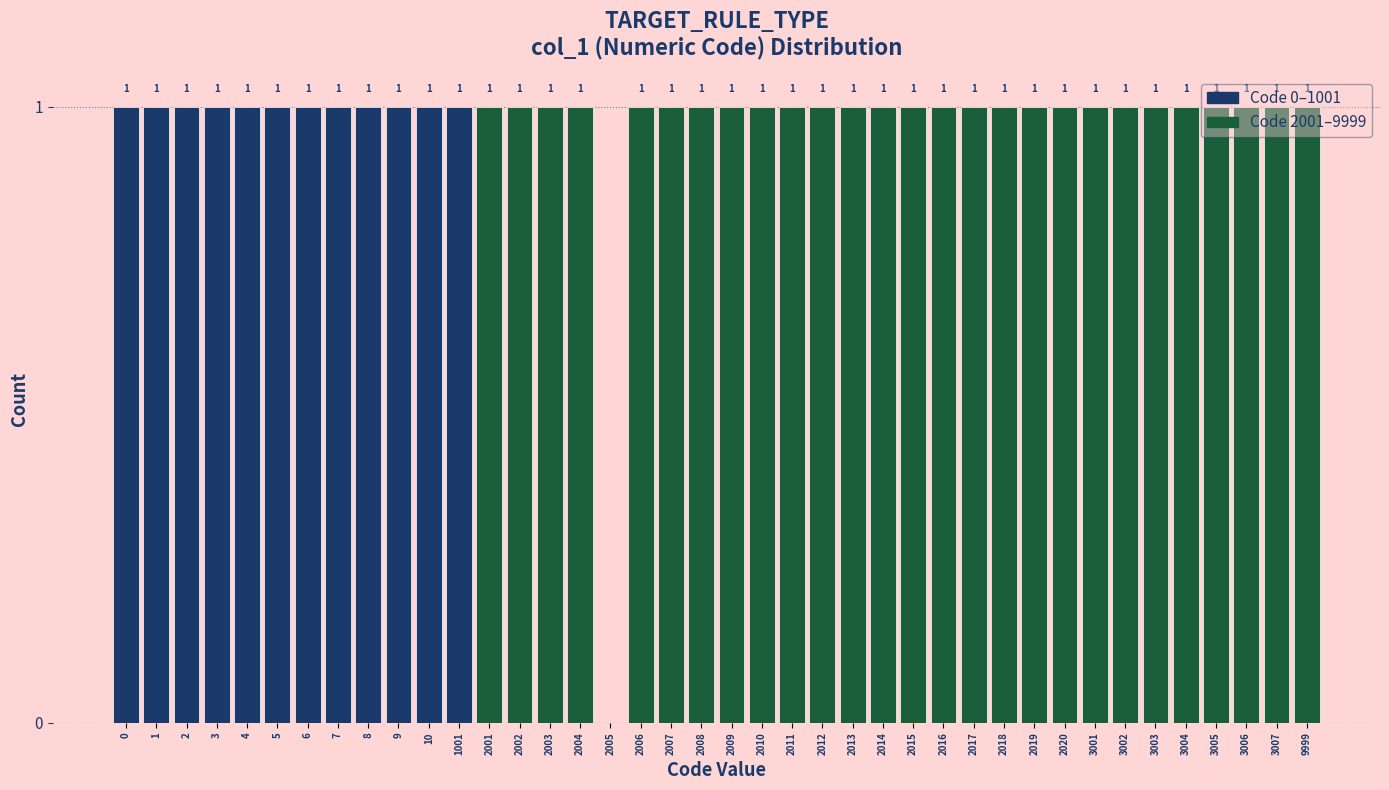

What is the ratio of the value at 2004 to the value at 3004?

1.0